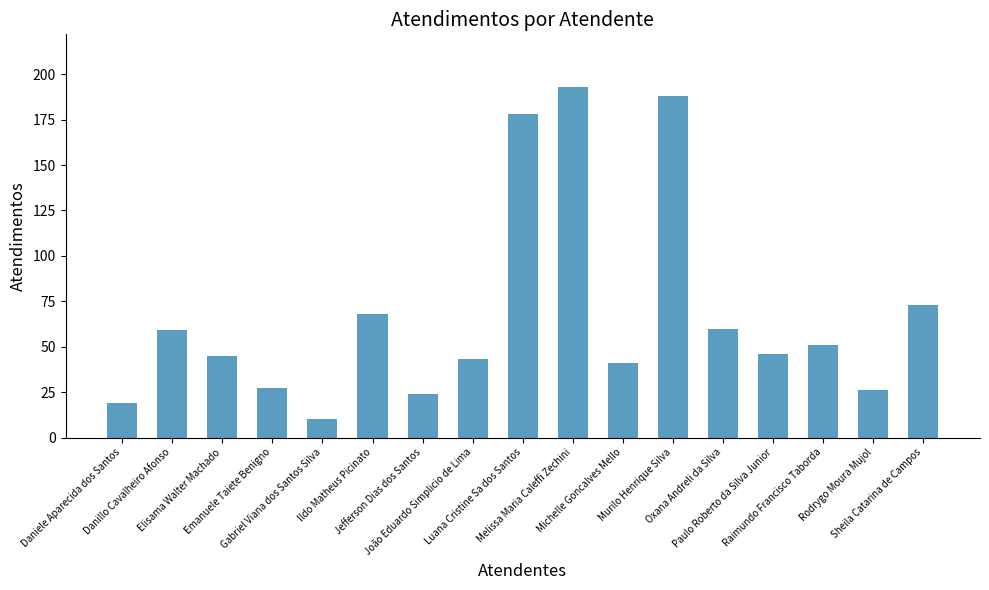

How many distinct data groups are displayed?

1